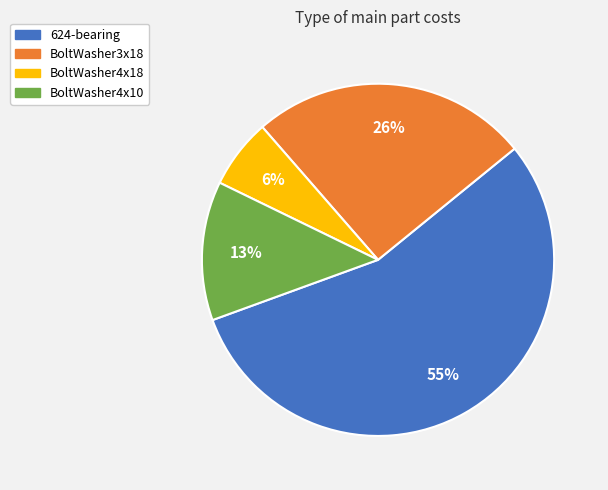

What is the ratio of the value at BoltWasher4x10 to the value at BoltWasher3x18?

0.5